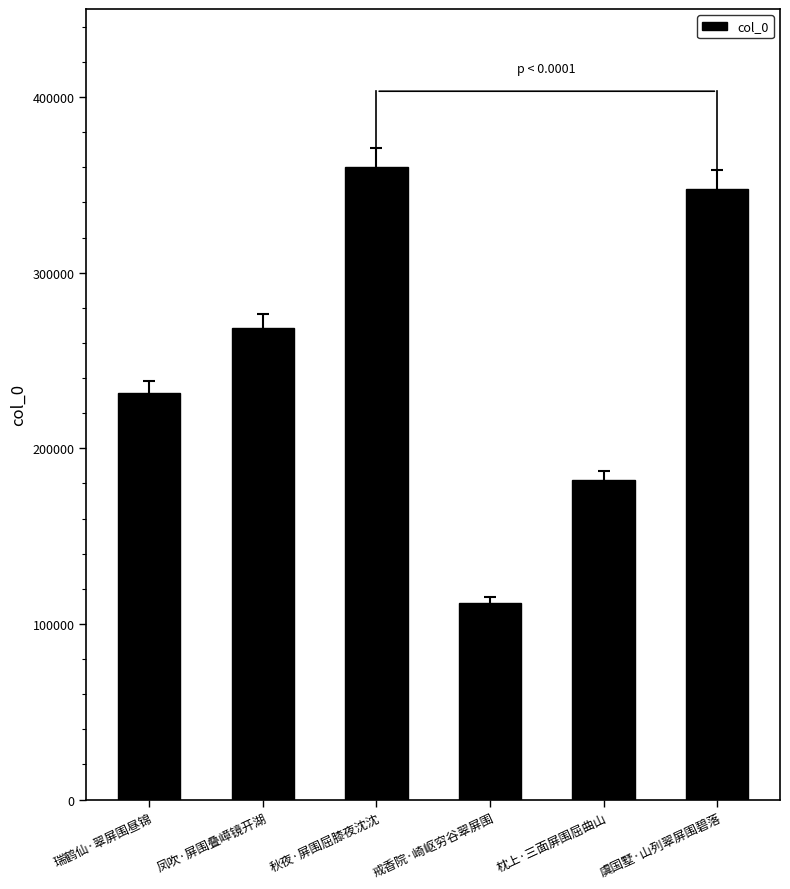

List the labels in order of value, smallest first.

戒香院·崎岖穷谷翠屏围, 枕上·三面屏围屈曲山, 瑞鹤仙·翠屏围昼锦, 凤吹·屏围叠嶂镜开湖, 虞国墅·山列翠屏围碧落, 秋夜·屏围屈膝夜沈沈